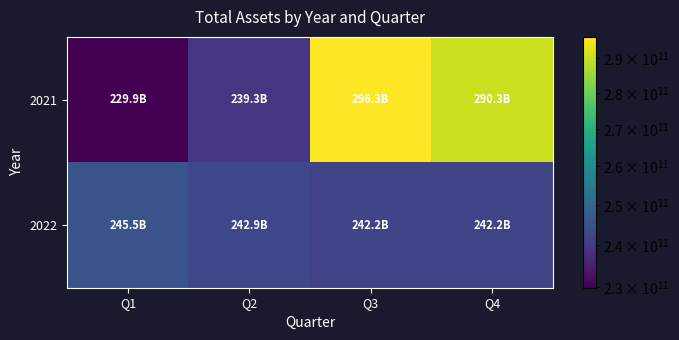

Which series has the largest total across all categories?

2021